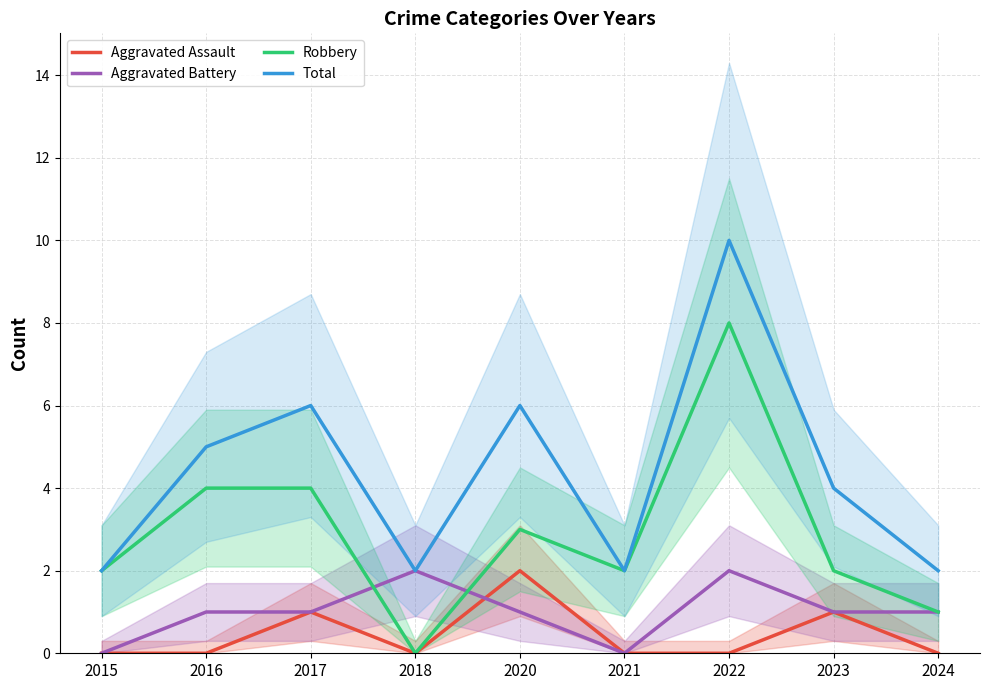

Is the value of Total at 2015 greater than the value of Aggravated Assault at 2020?

No